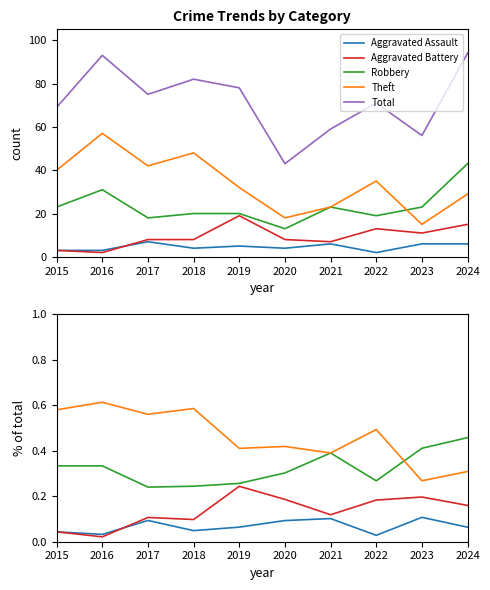

At which category does Theft reach its first local valley?

2017